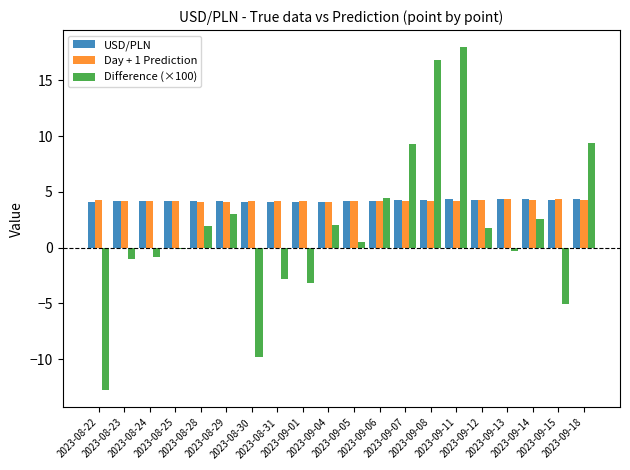

How many bars are there in total?

60